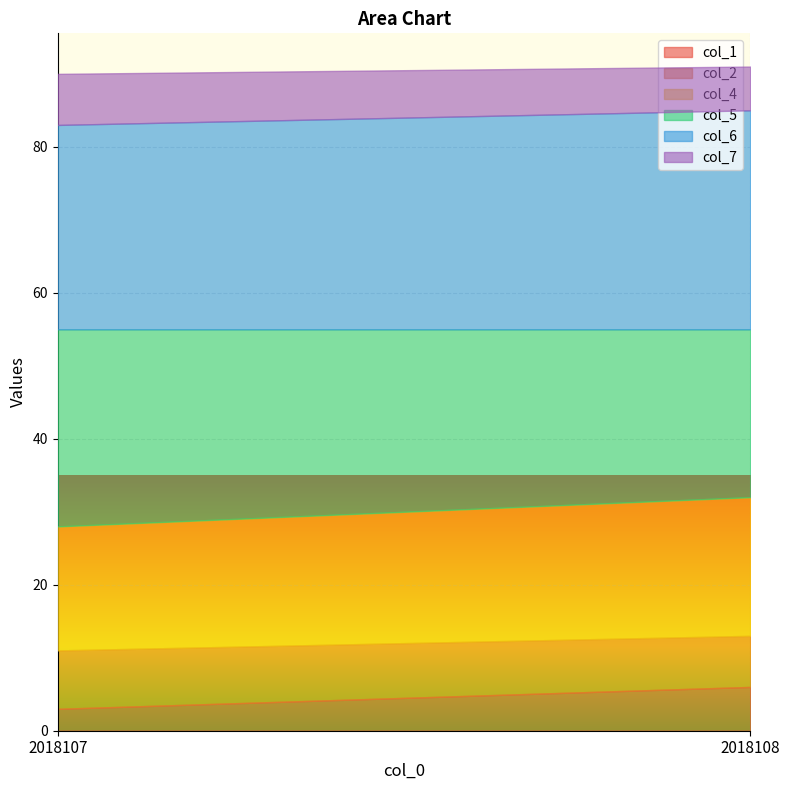

List the series in order of their peak value, highest first.

col_6, col_5, col_4, col_2, col_7, col_1